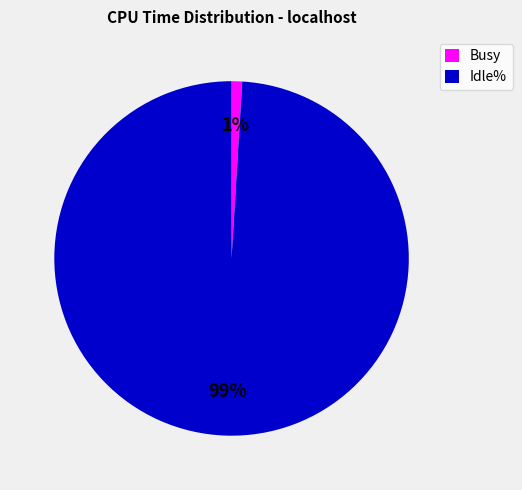

The Busy slice represents 11% of the pie. True or false?

False